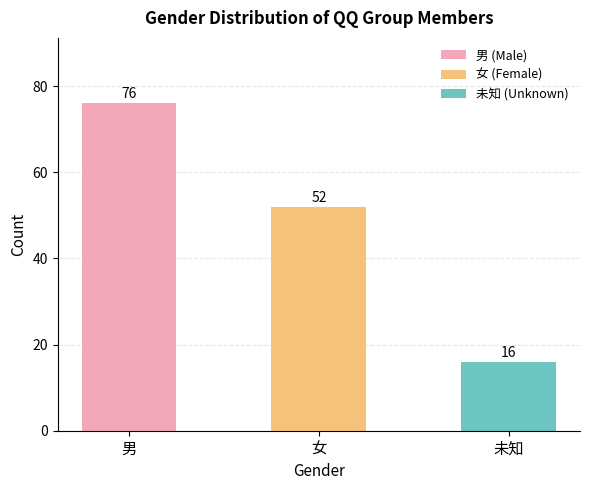

Reading right to left, extract all data points from this chart.

未知=16	女=52	男=76